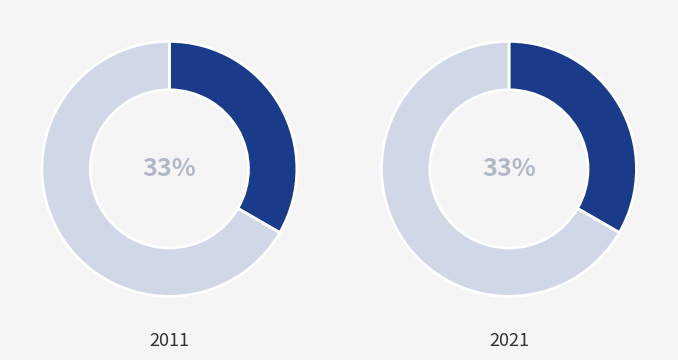

Does any single category account for the majority?

Yes